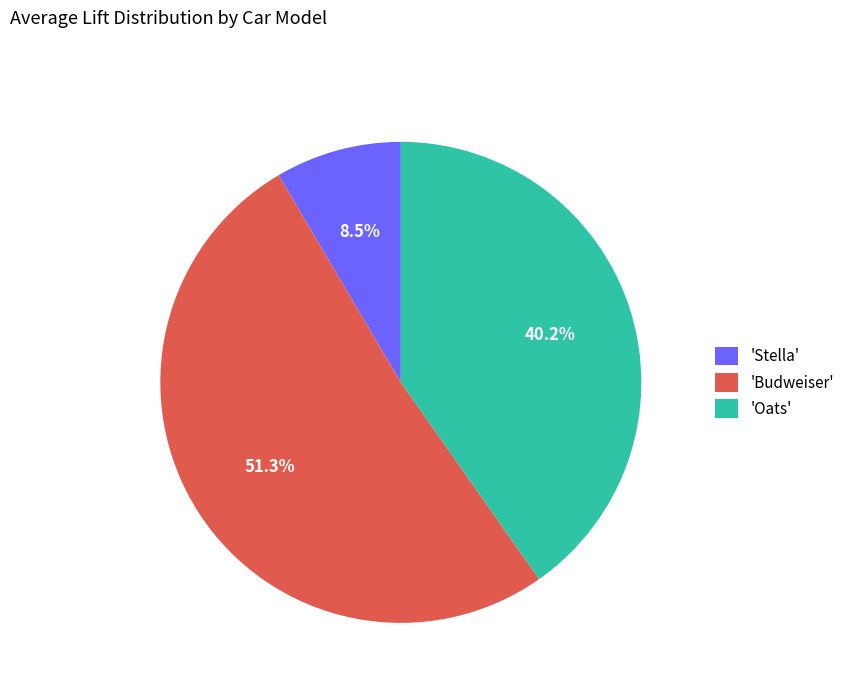

Which category accounts for the majority?

'Budweiser'